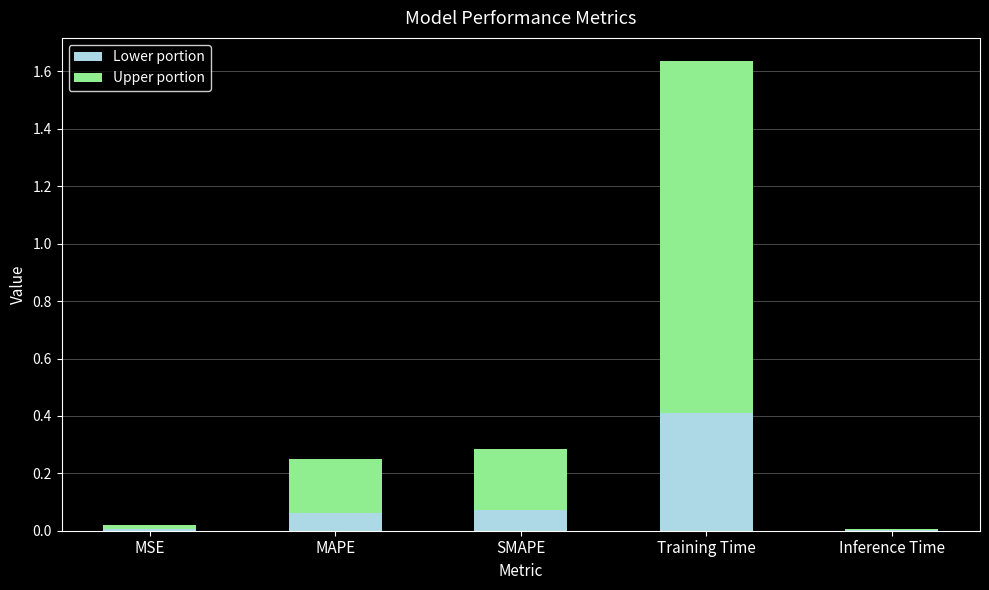

What is the label of the 4th bar from the right?

MAPE